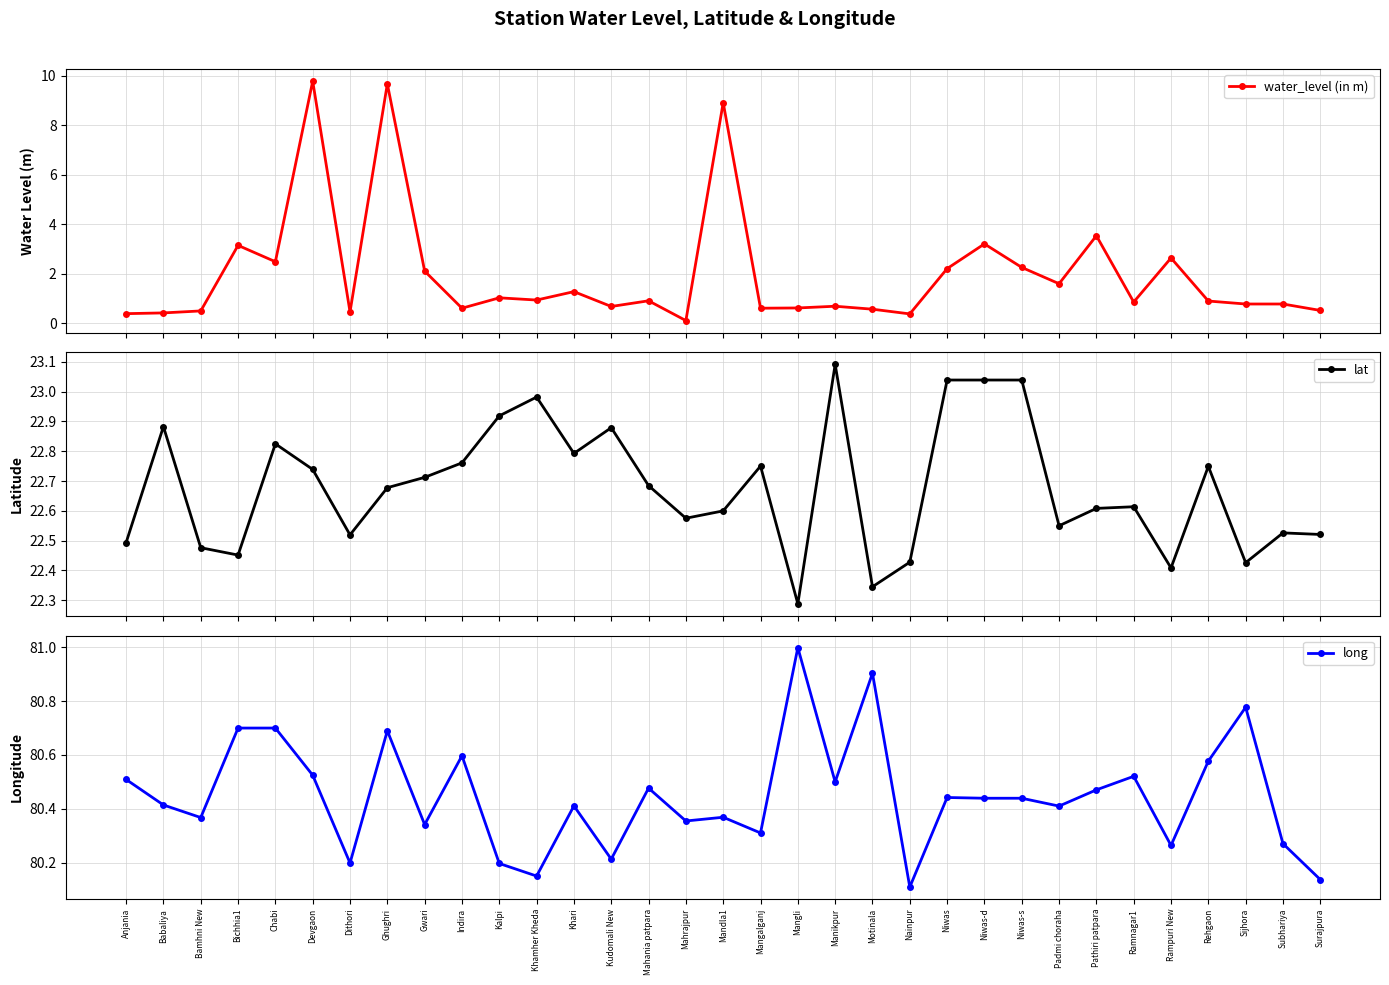

Is the value of lat at Khari greater than the value of water_level (in m) at Bamhni New?

Yes